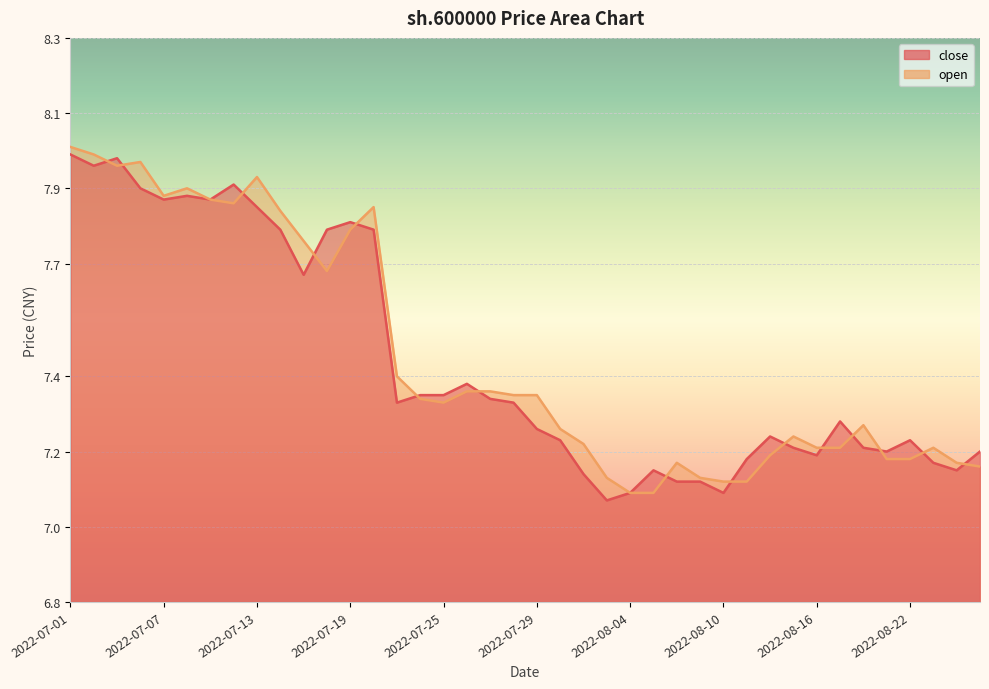

After their last crossing, which series has the higher values: open or close?

close